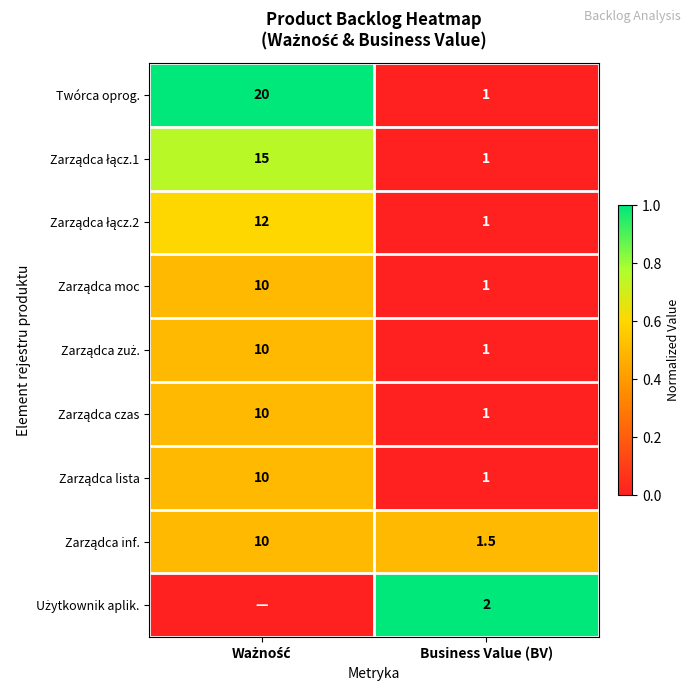

What is the lowest value of the Twórca oprog. series?

1.0